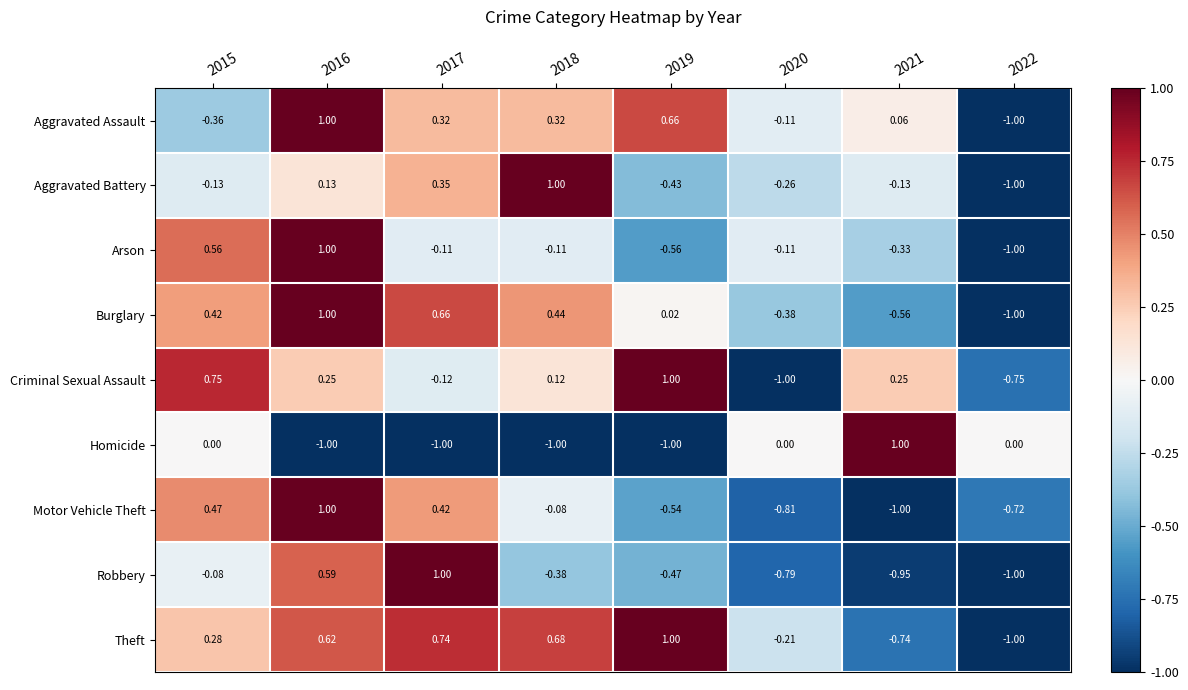

Which series has the largest total across all categories?

Theft